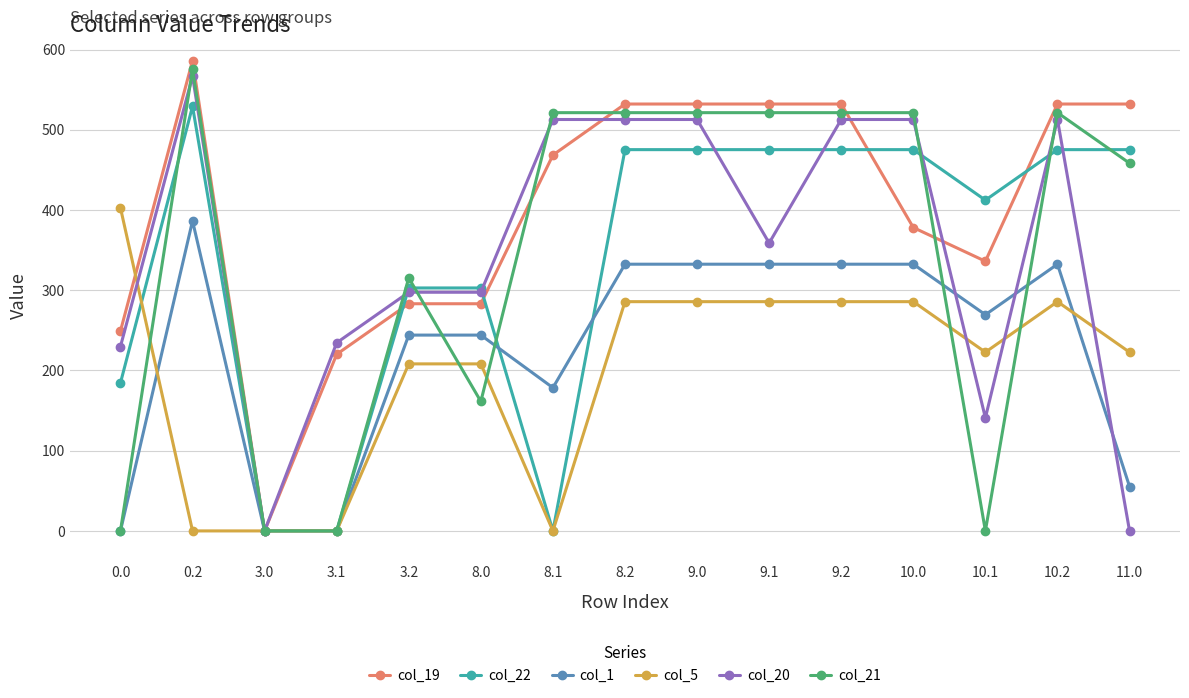

Is it true that col_1 equals 442.9 at 10.2?

False